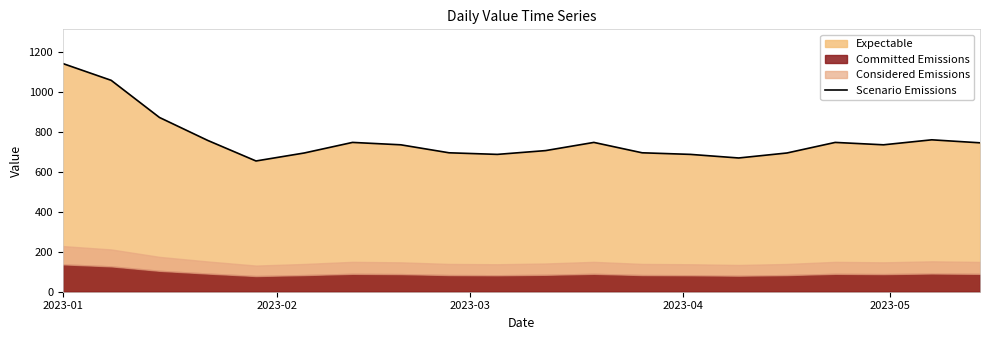

What is the minimum value for Scenario Emissions?

655